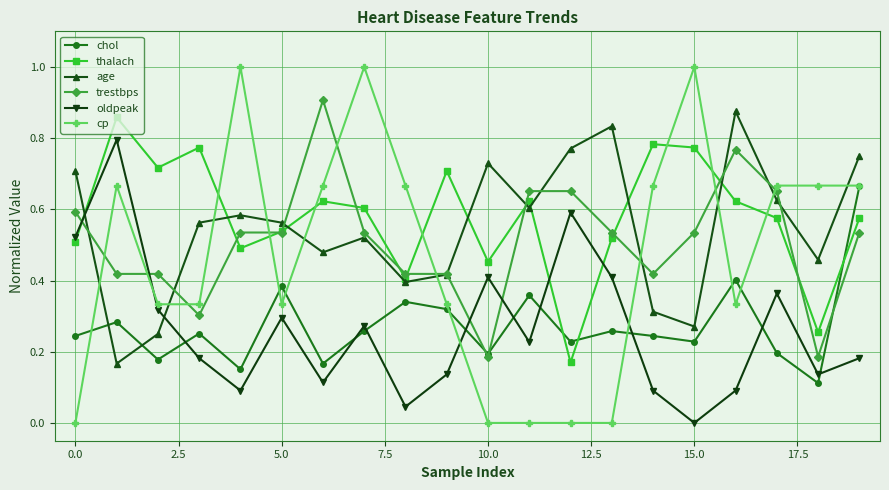

What is the greatest value displayed?

1.0